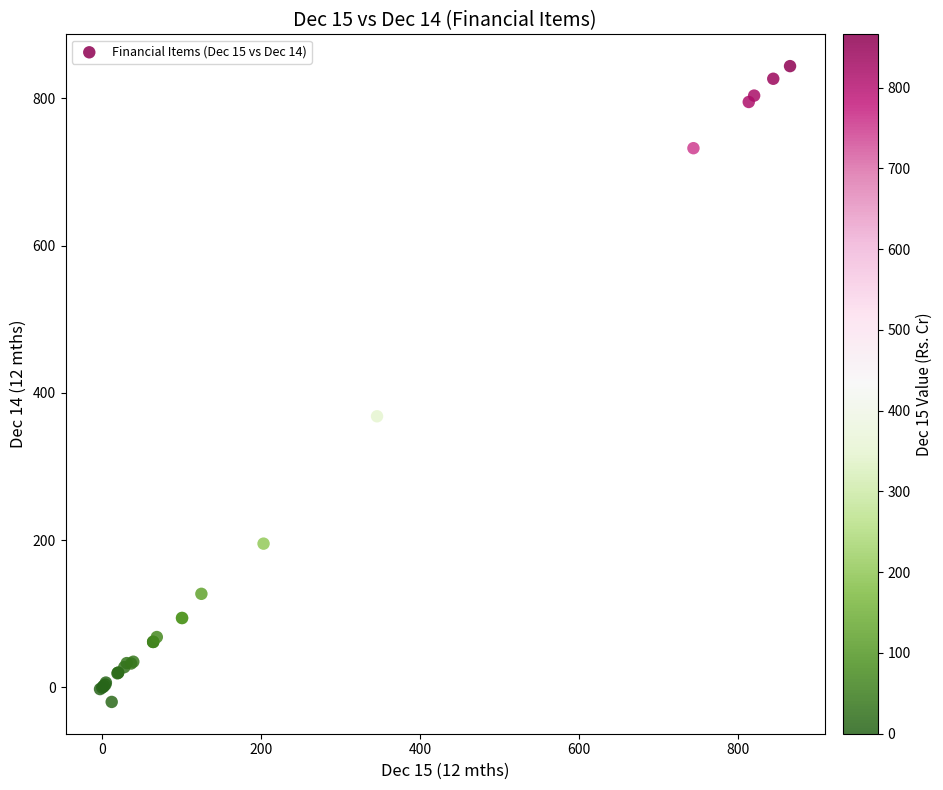

What Y value in the scatter plot is closest to 411?

368.2